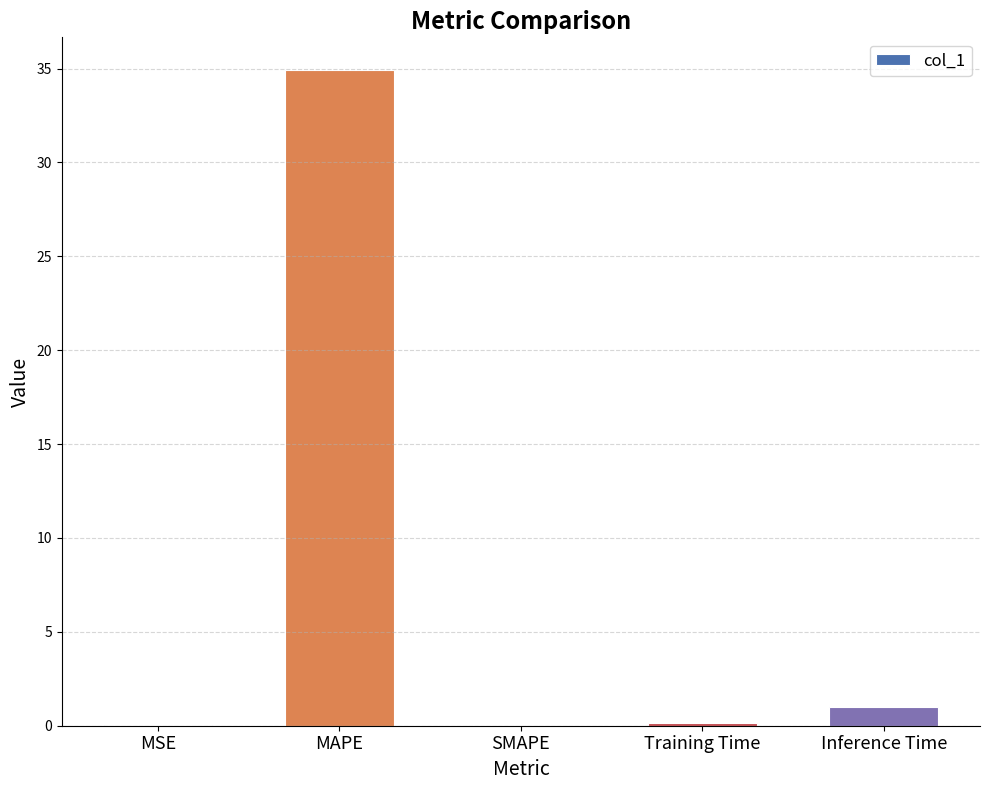

What is the sum of all values?

36.1